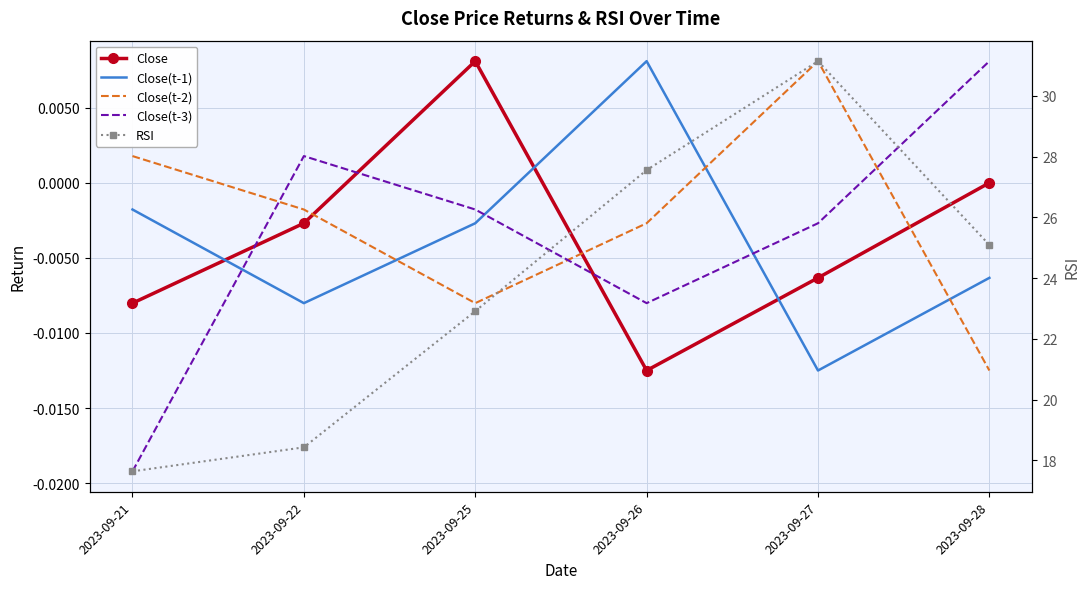

What is the difference between the highest and lowest values at 2023-09-26?

27.6